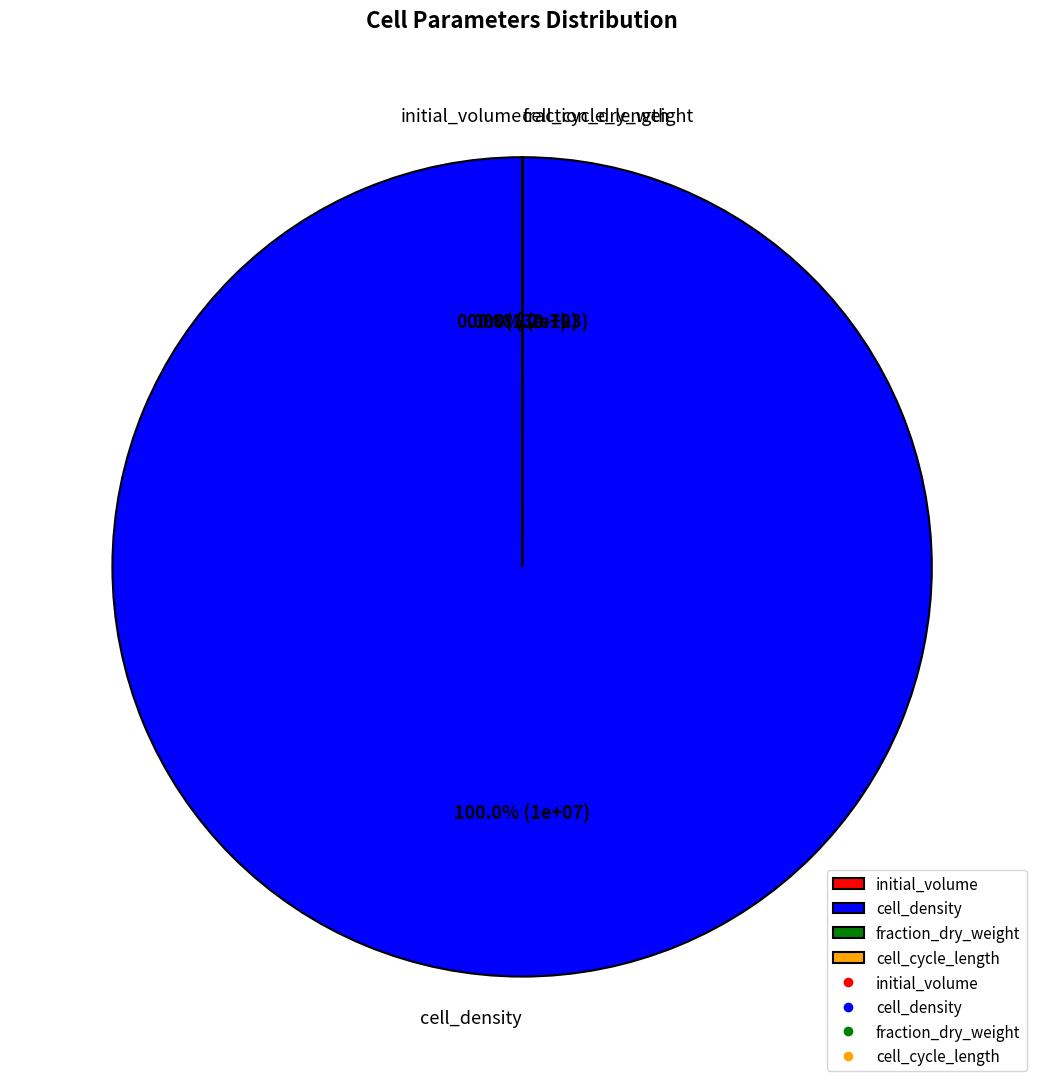

The fraction_dry_weight slice represents 0% of the pie. True or false?

True